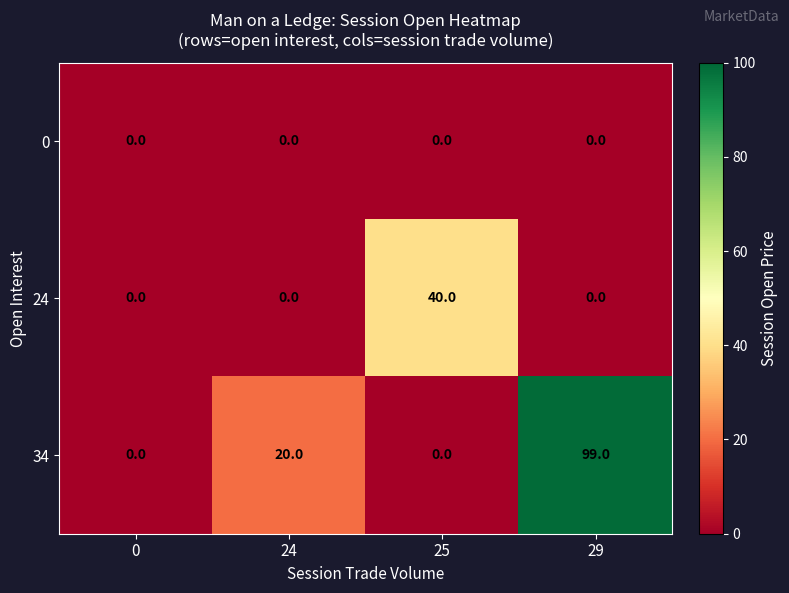

How many data points does each series have?

4